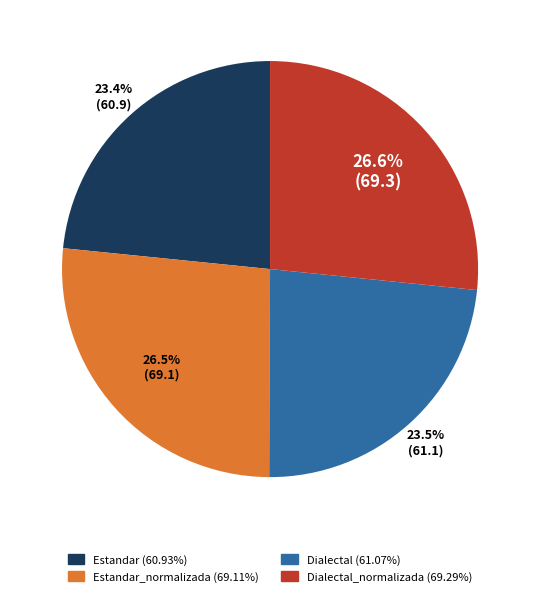

Is there a majority slice in this chart?

No